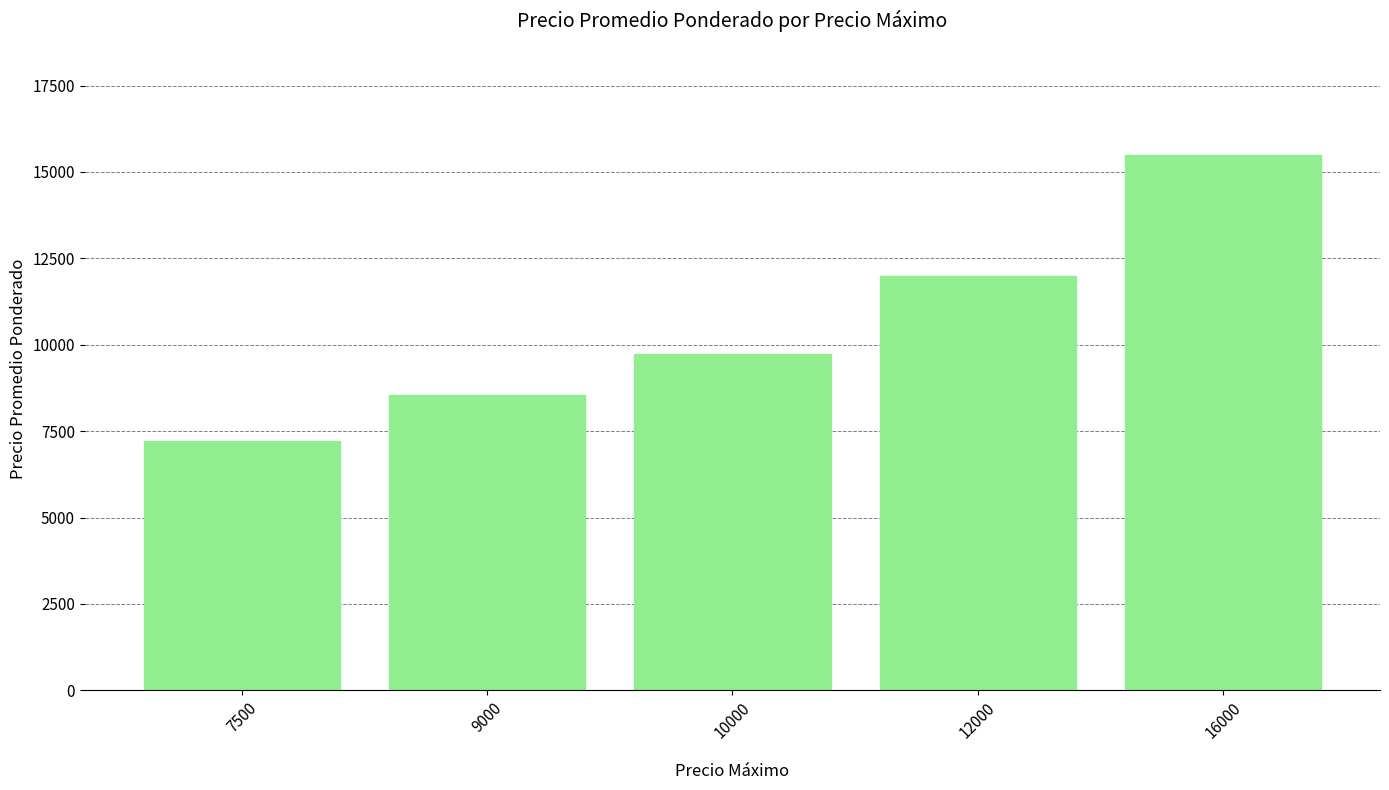

What is the change in value from 10000 to 12000?

+2275.4